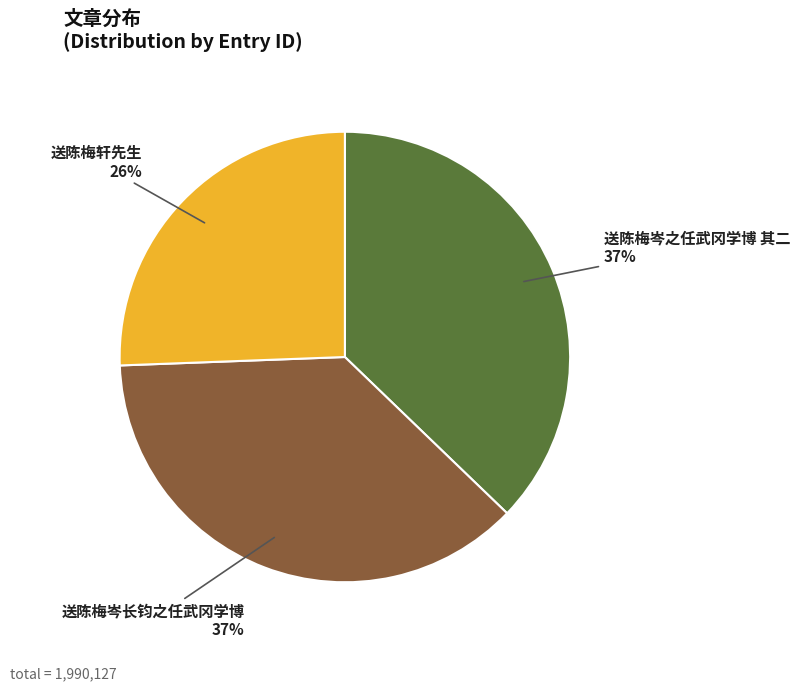

What is the smallest slice in the pie chart?

送陈梅轩先生